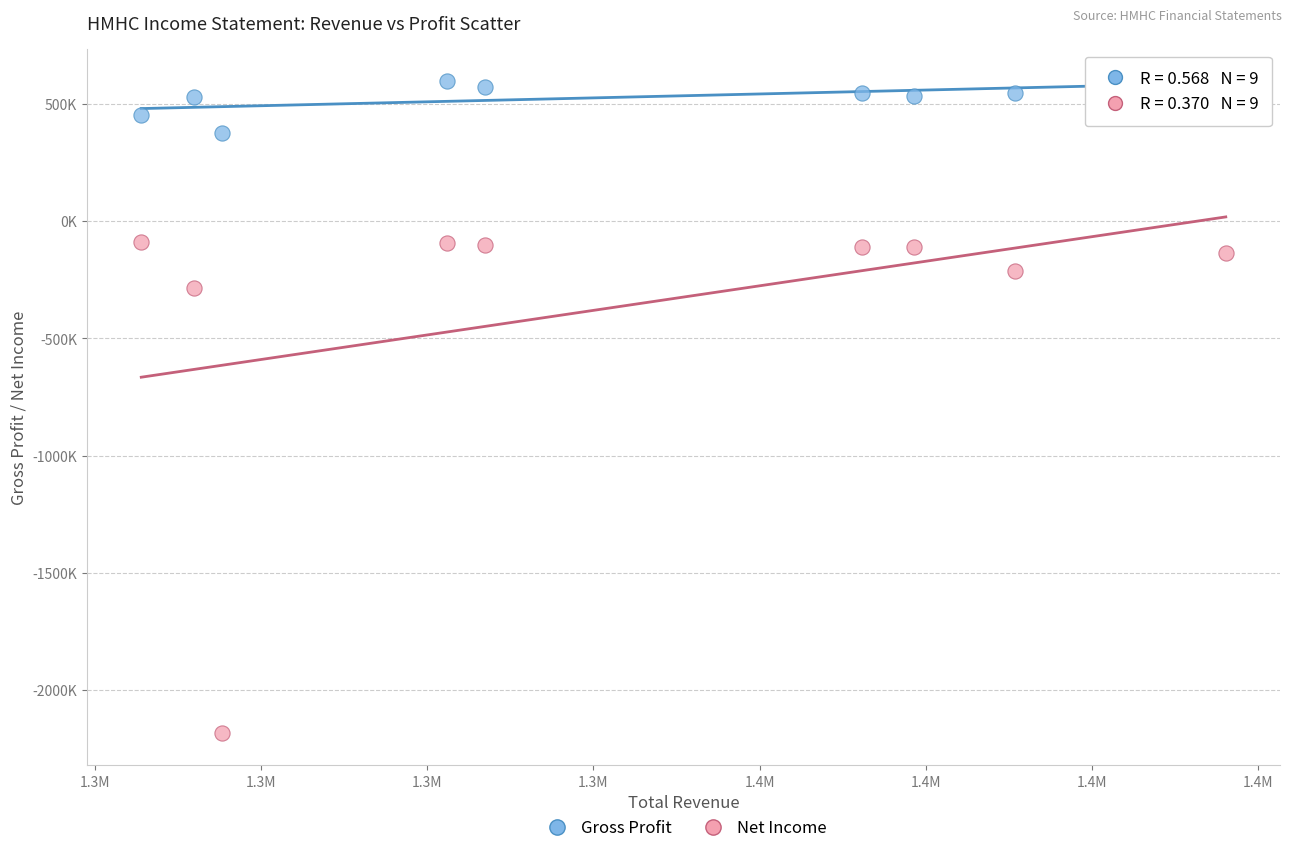

Which series contains the lowest Y value?

Net Income